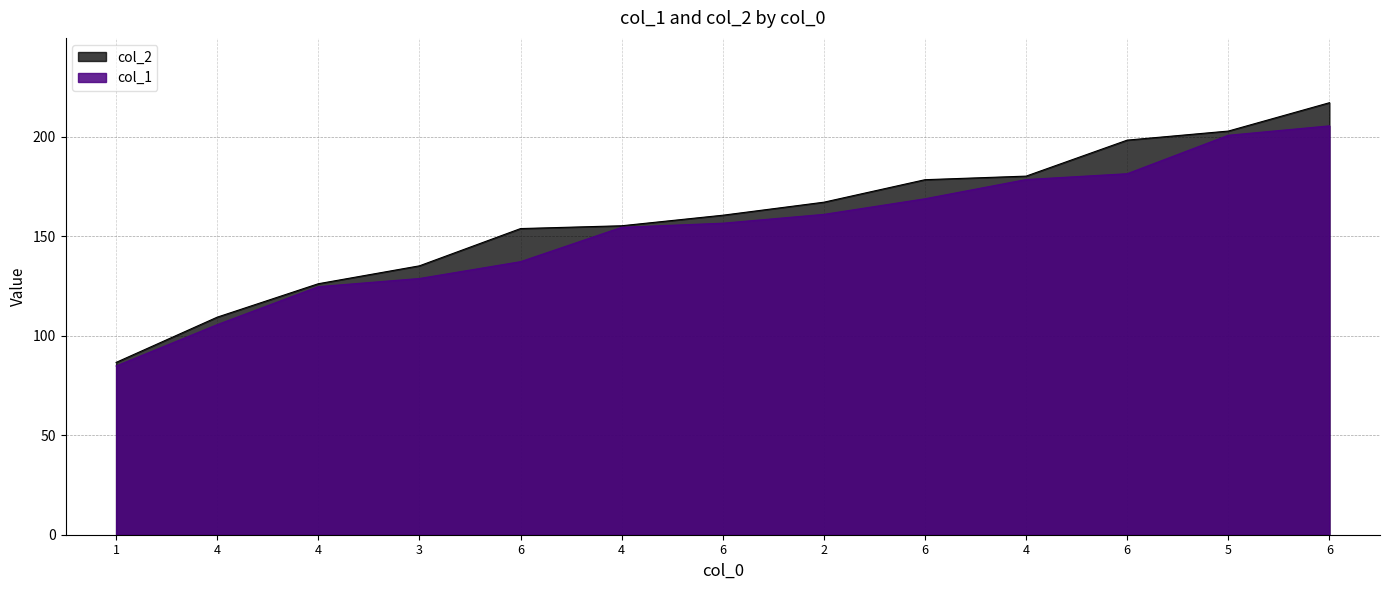

Rank the categories by col_1 value from highest to lowest.

6, 5, 6, 4, 6, 2, 6, 4, 6, 3, 4, 4, 1